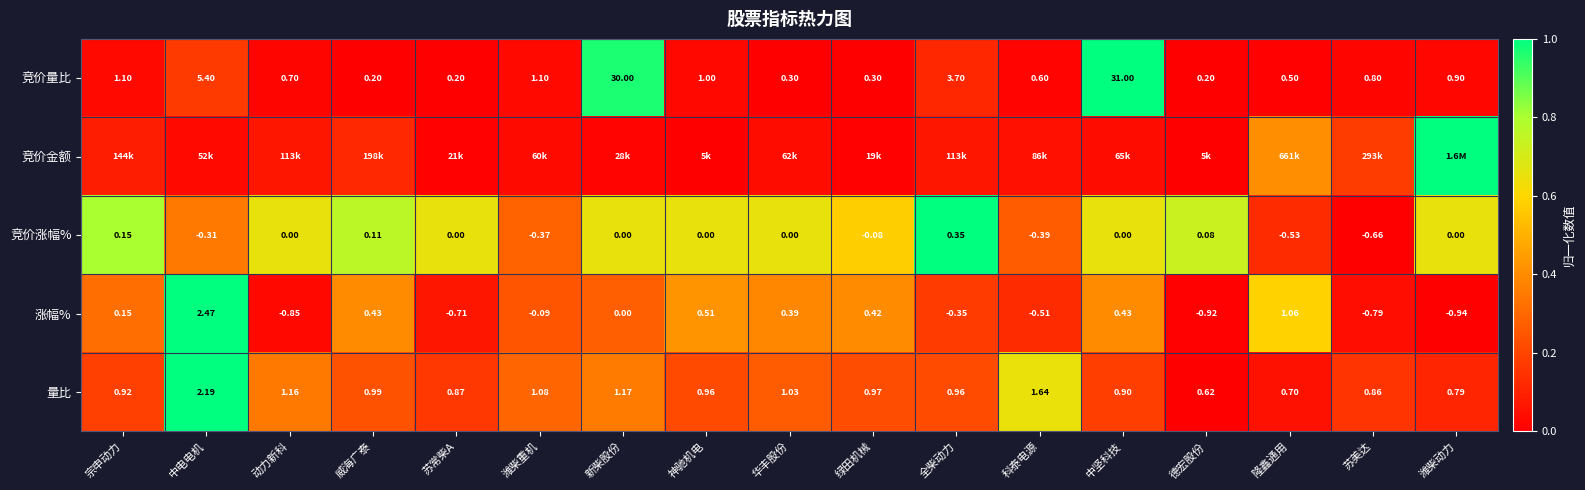

Which category has the lowest value in the 涨幅% series?

潍柴动力